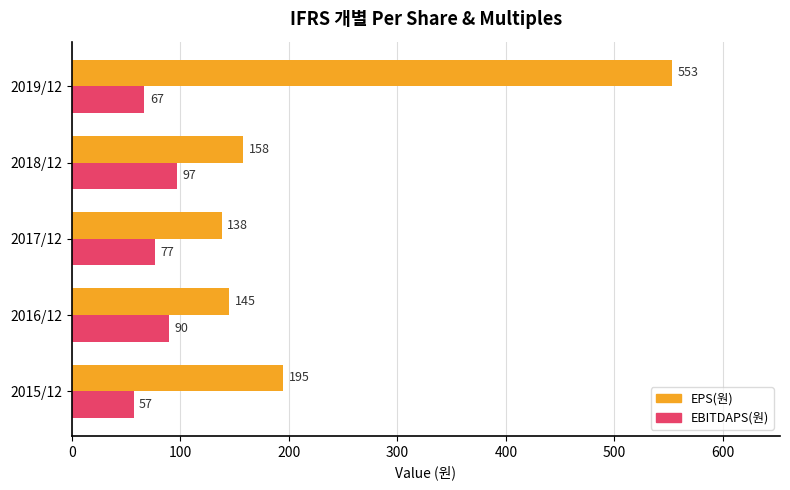

Which series has the largest range (max minus min)?

EPS(원)